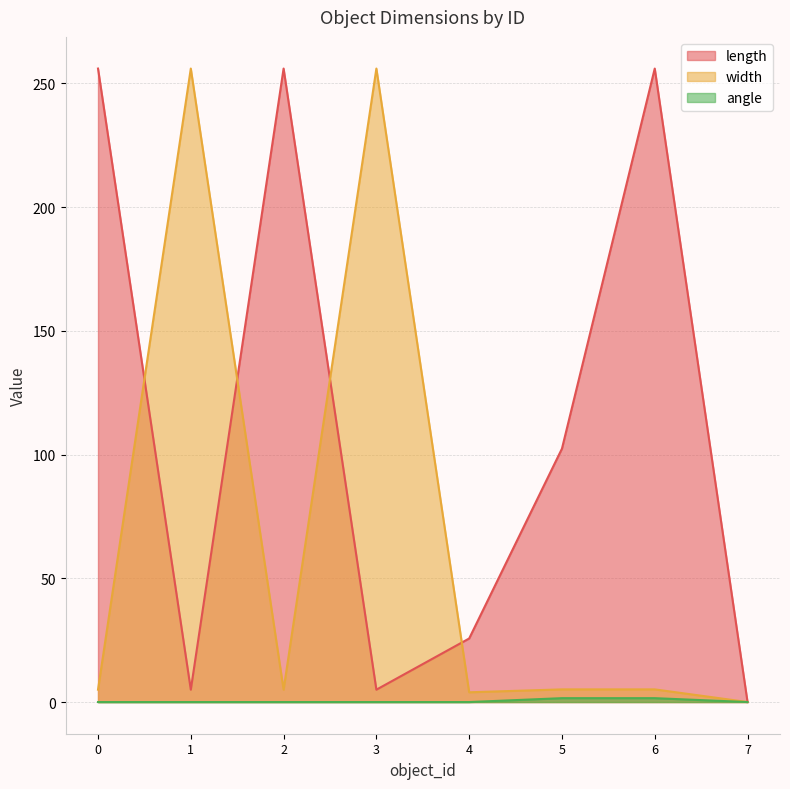

What is the difference between the width values at 3 and 5?

250.9